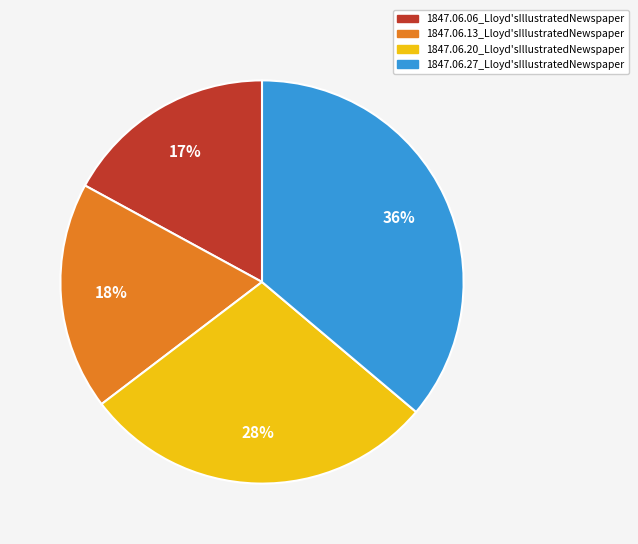

To the nearest percent, what is the difference between the 1847.06.20_Lloyd'sIllustratedNewspaper and 1847.06.13_Lloyd'sIllustratedNewspaper slice percentages?

10%